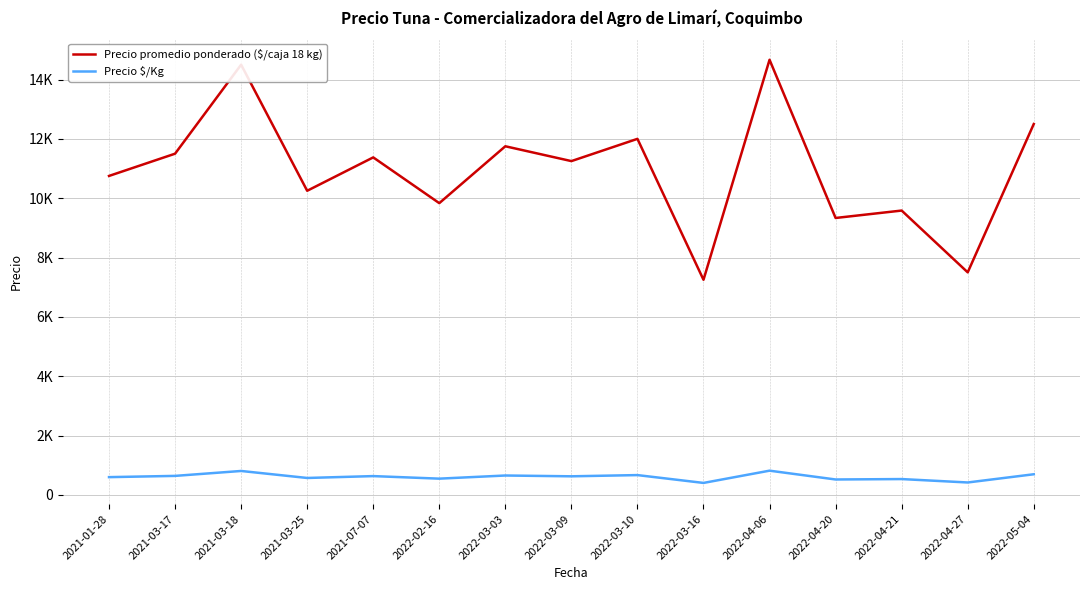

Does the chart display data point markers on the line(s)?

No